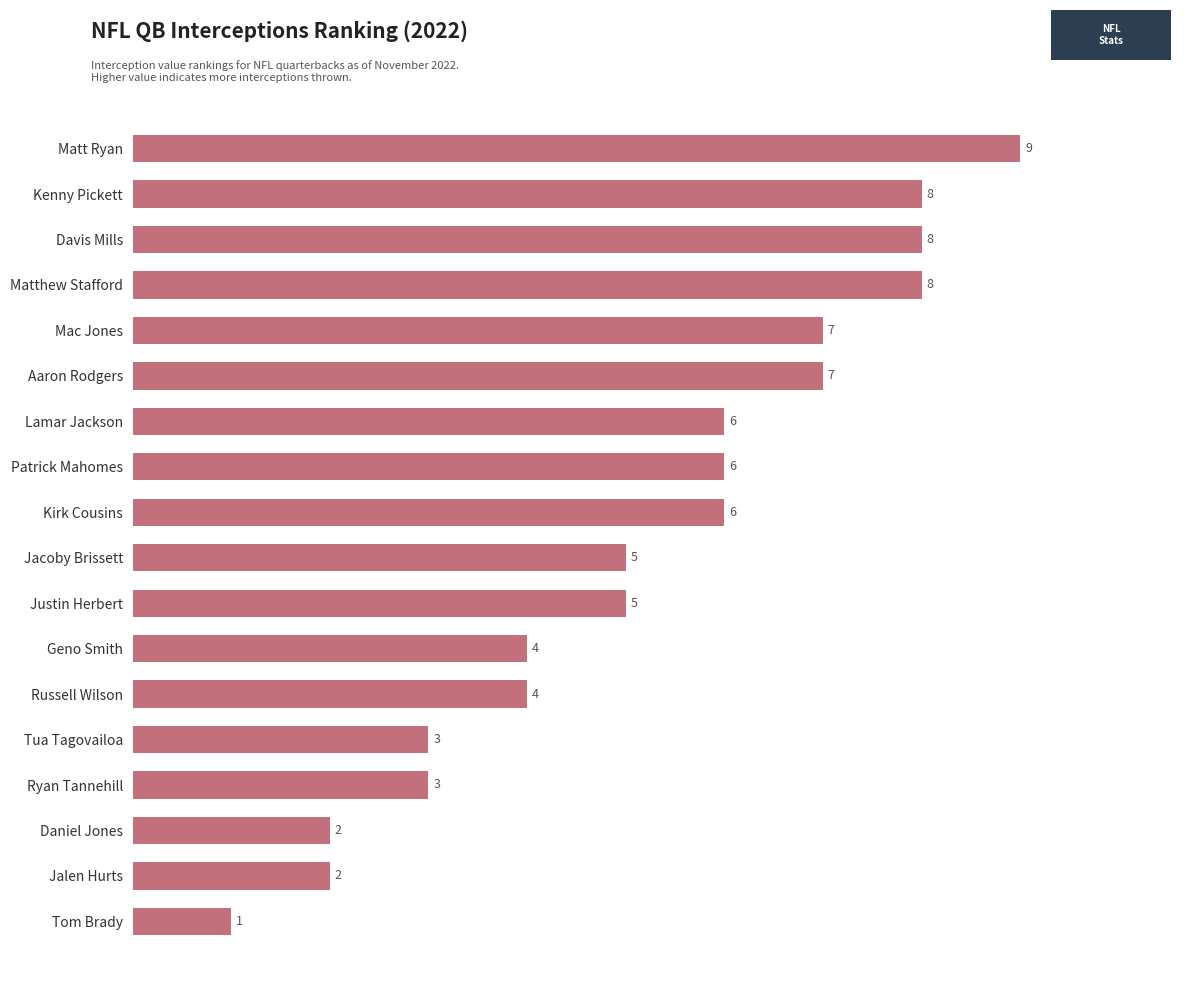

The value at Matt Ryan is 15. True or false?

False